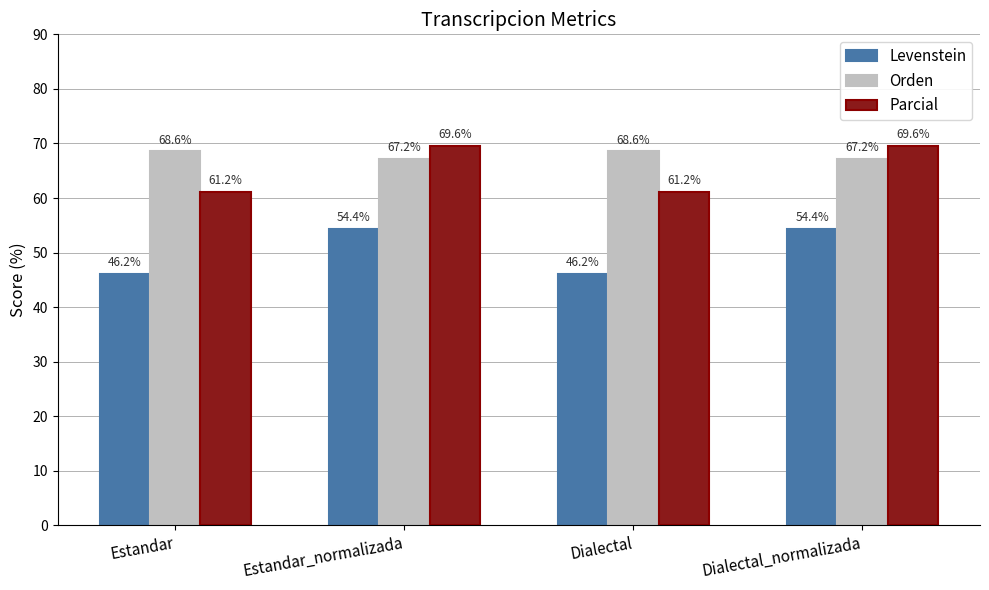

At which label does Orden first exceed 68?

Estandar